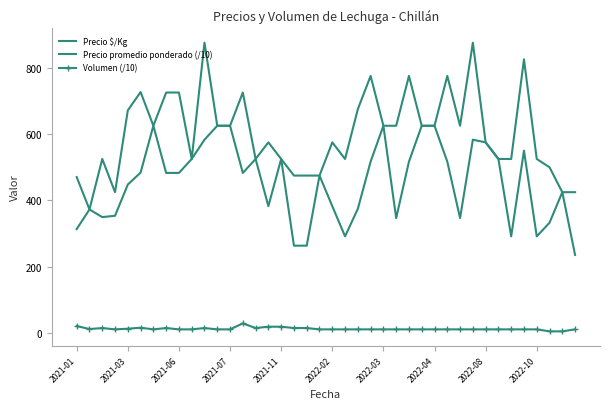

True or false: Volumen (/10) has more than 1 interior local peaks.

True